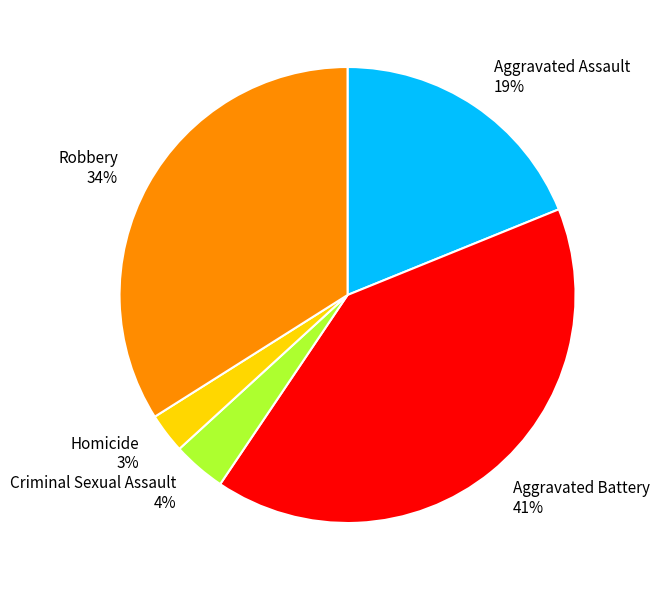

Do Criminal Sexual Assault and Robbery together represent more than half of the pie?

No